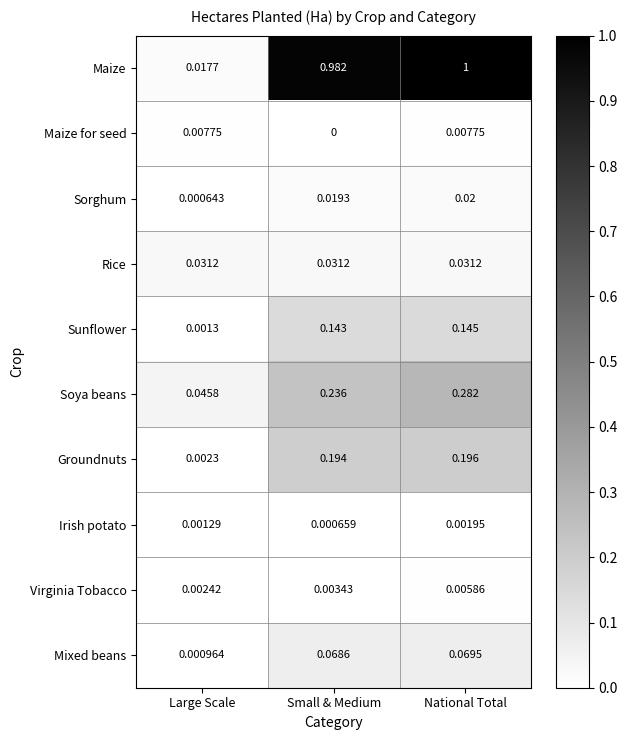

What is the greatest value displayed?

1.0